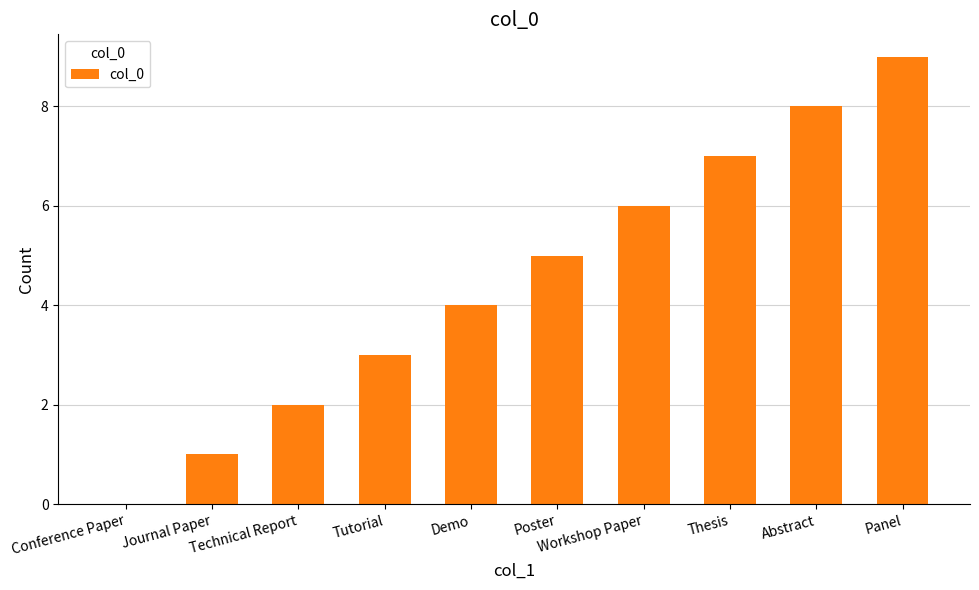

Reading left to right, extract all data points from this chart.

0	1	2	3	4	5	6	7	8	9